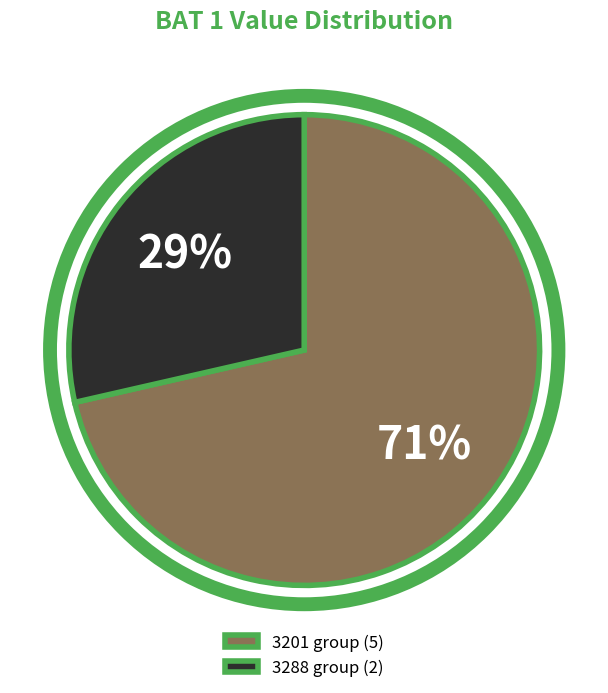

Between 3201 group (5) and 3288 group (2), which is larger?

3201 group (5)